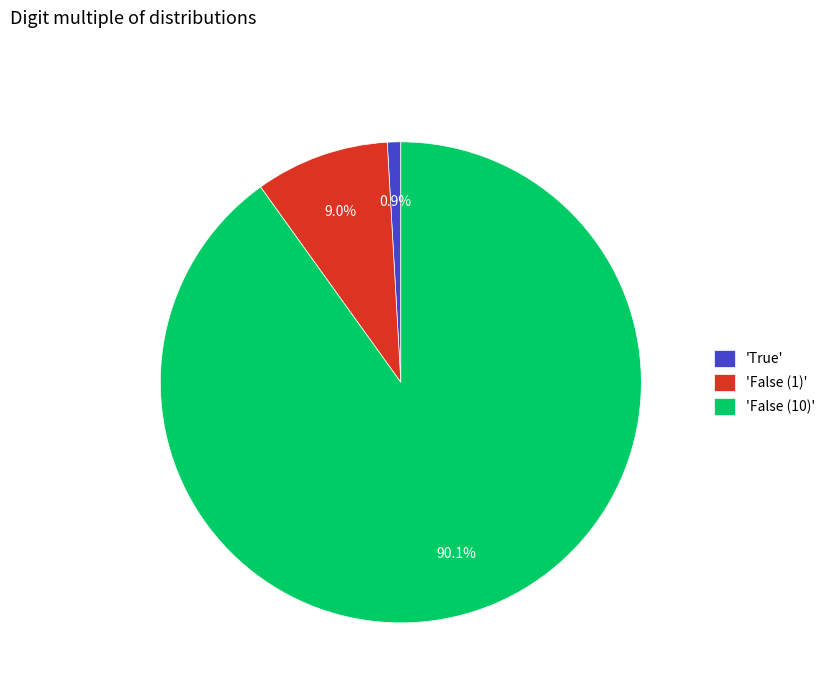

Rank the categories by value from lowest to highest.

'True', 'False (1)', 'False (10)'